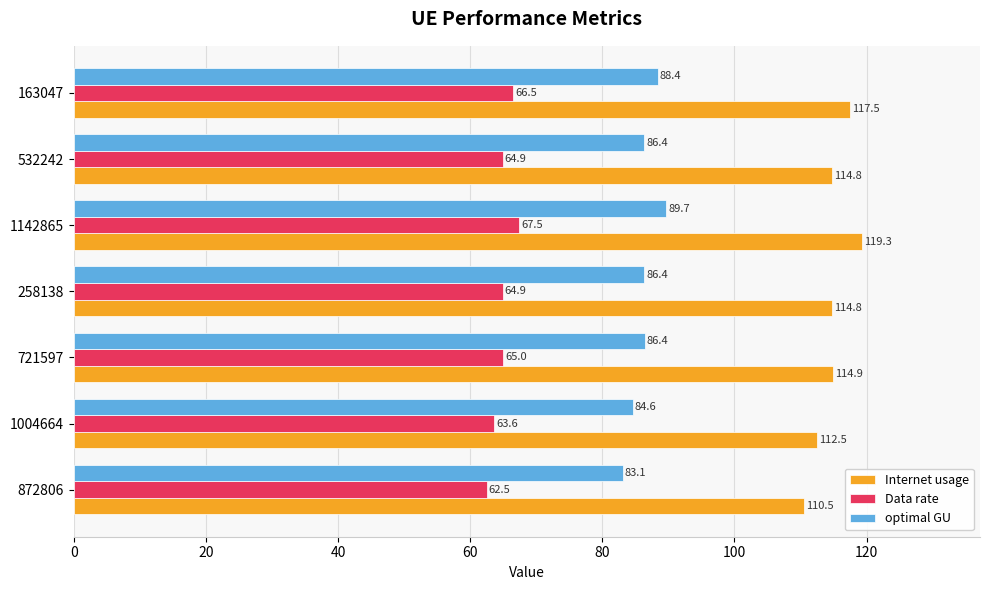

List the series in order of their peak value, highest first.

Internet usage, optimal GU, Data rate